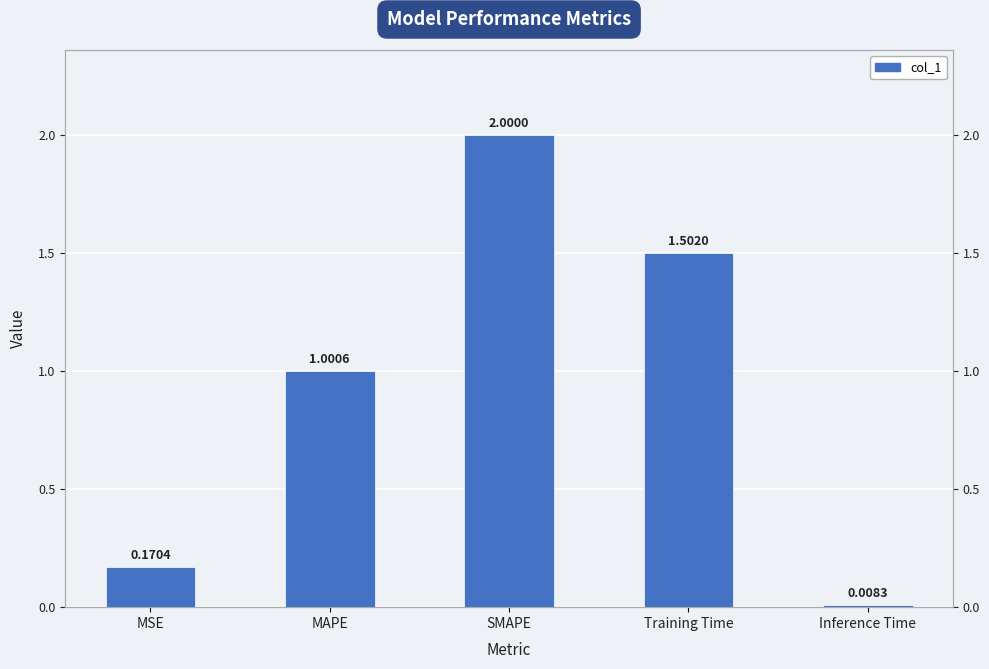

Rank the categories by value from highest to lowest.

SMAPE, Training Time, MAPE, MSE, Inference Time